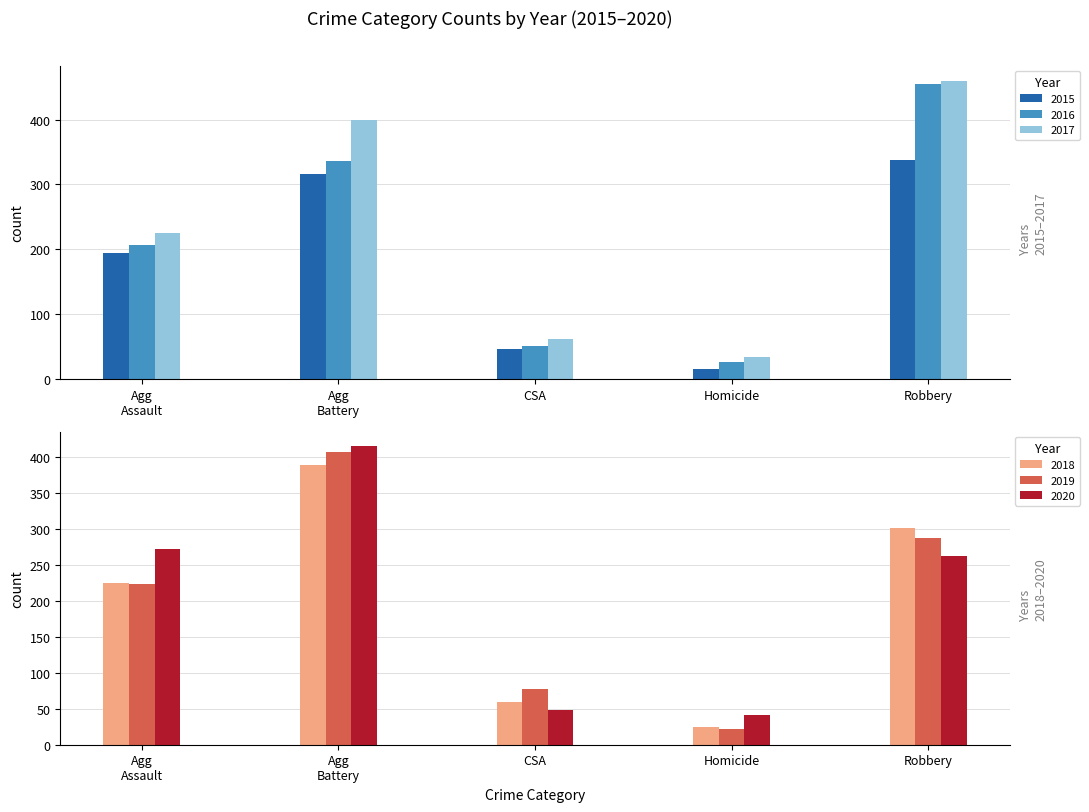

Reading left to right, extract all data points from this chart.

2015: 194	316	46	15	337
2016: 206	336	50	26	454
2017: 225	400	62	33	460
2018: 225	389	60	25	301
2019: 223	407	77	22	287
2020: 273	415	48	41	263